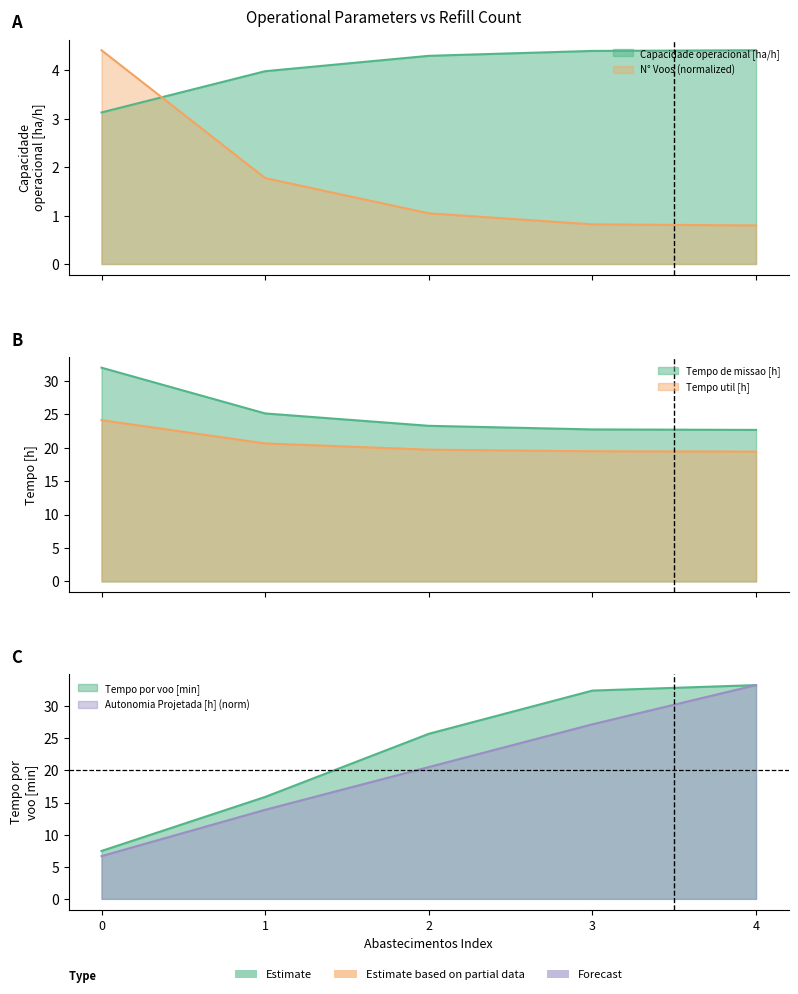

Between 3 and 4, which is larger?

4